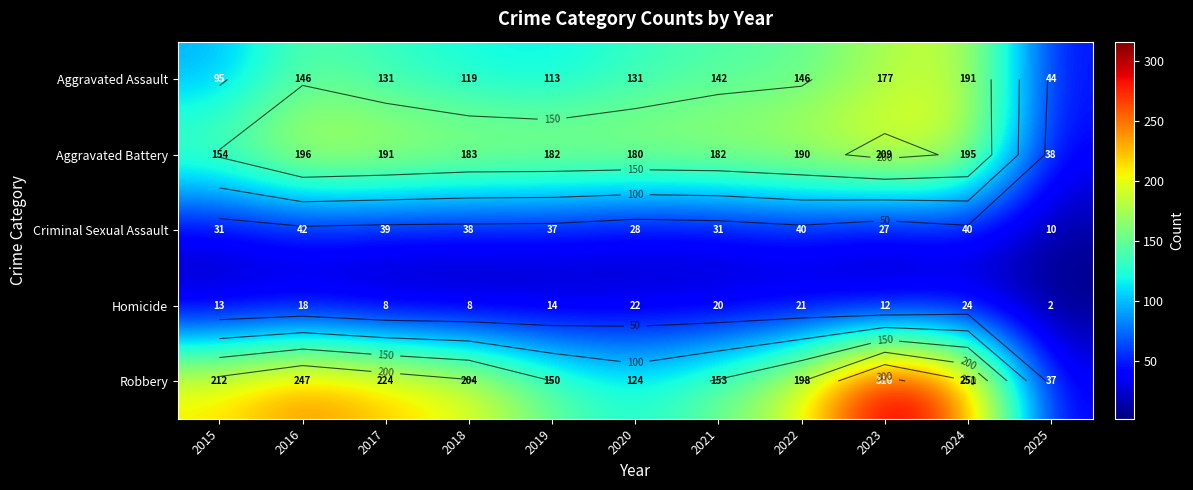

True or false: Homicide has a value of 14 at 2019.

True